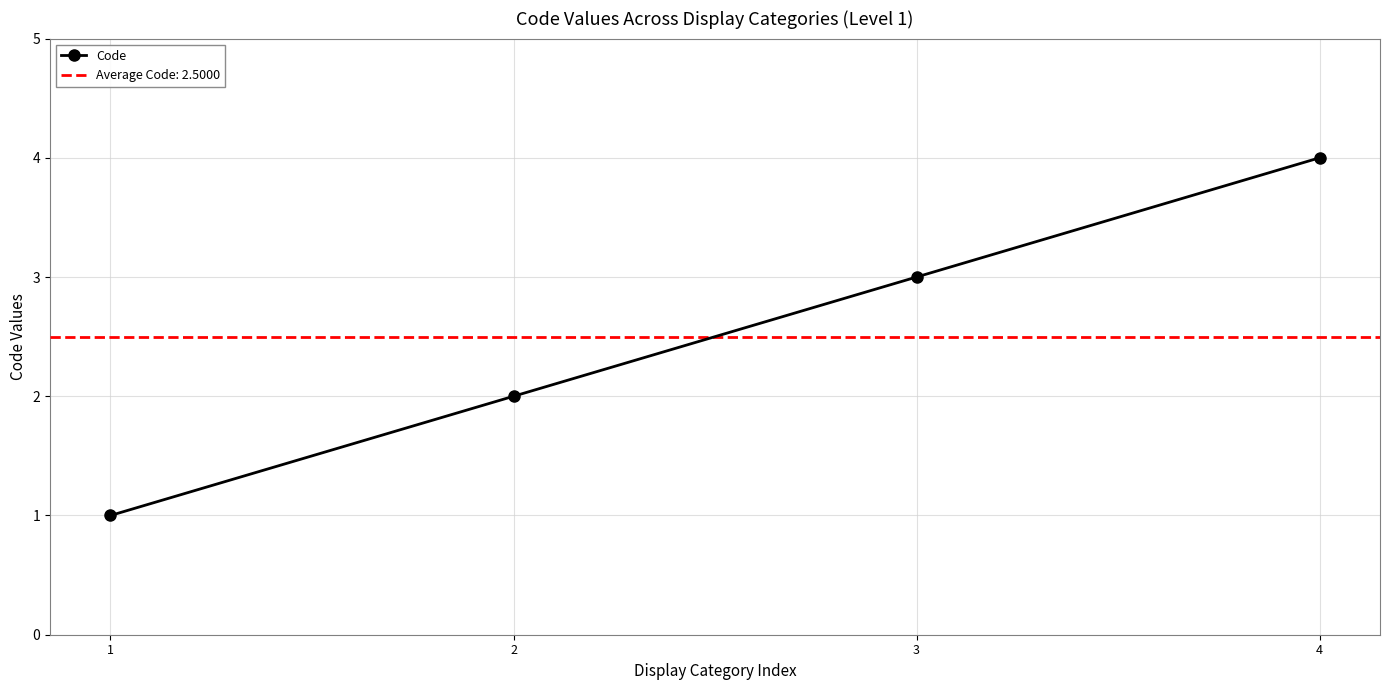

True or false: there are more than 0 points higher than both neighbors.

False